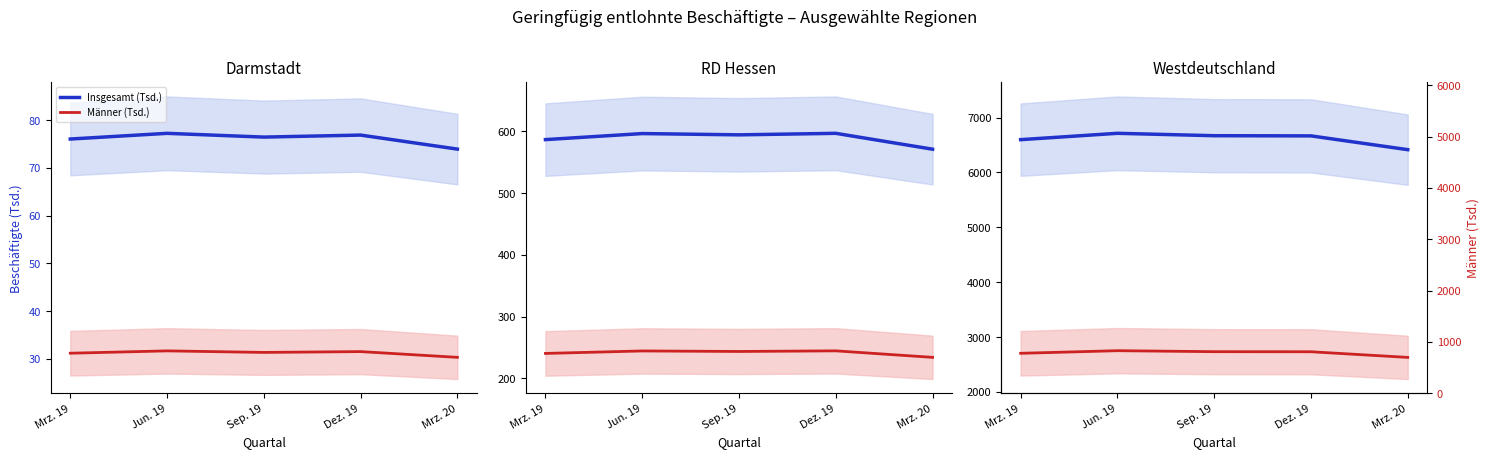

What is the average value of the Insgesamt (Tsd.) series?

6612.6